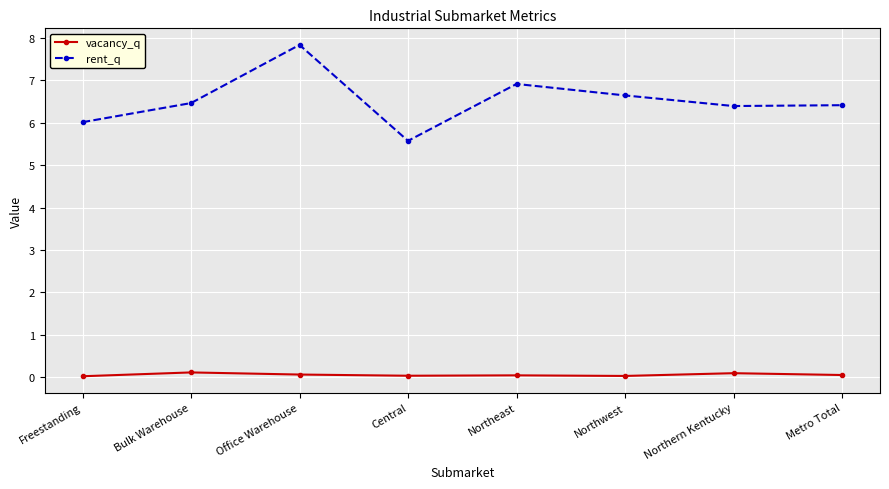

How many interior local peaks does the rent_q series have?

2